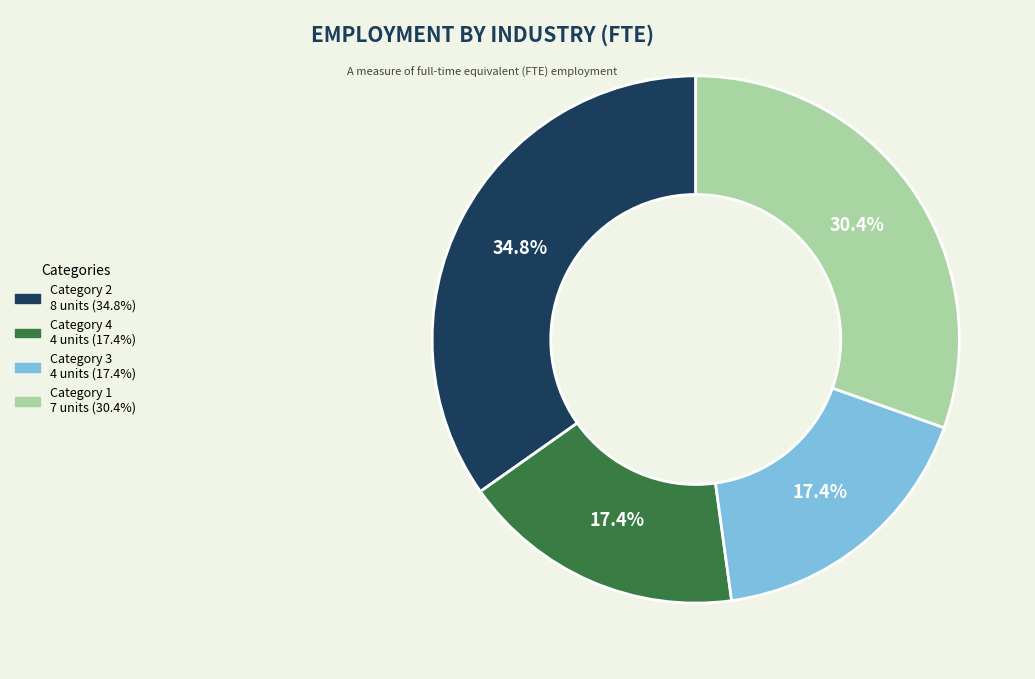

Does any single category account for the majority?

No